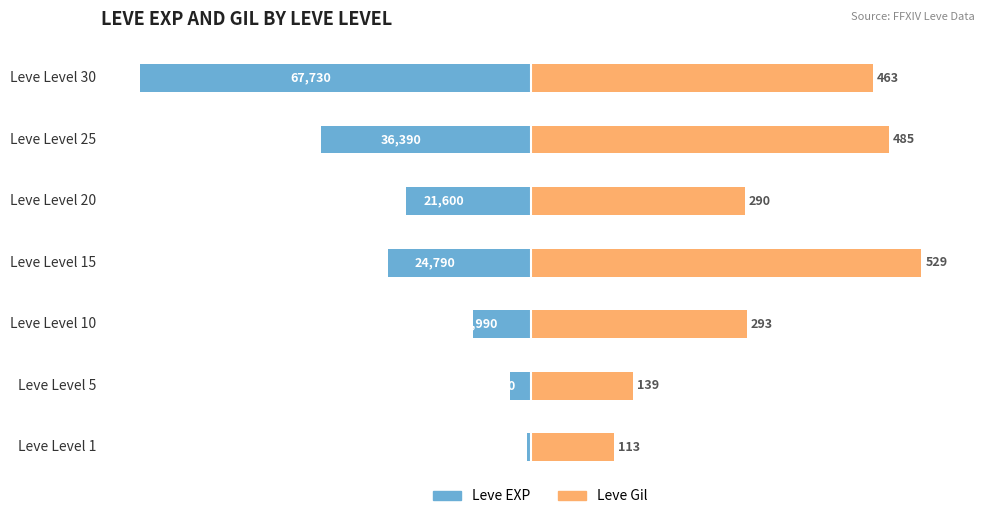

Which series changed the most between Leve Level 15 and Leve Level 25?

Leve EXP